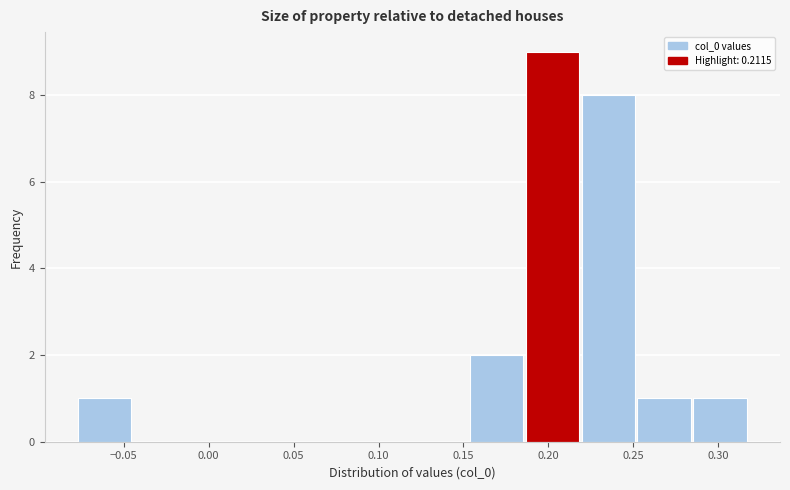

How tall is the bar that spans 0.220 to 0.250 on the x-axis? Neither the bar edges nor the heights are printed on the chart, so give them approximately, as read against the axes.

8